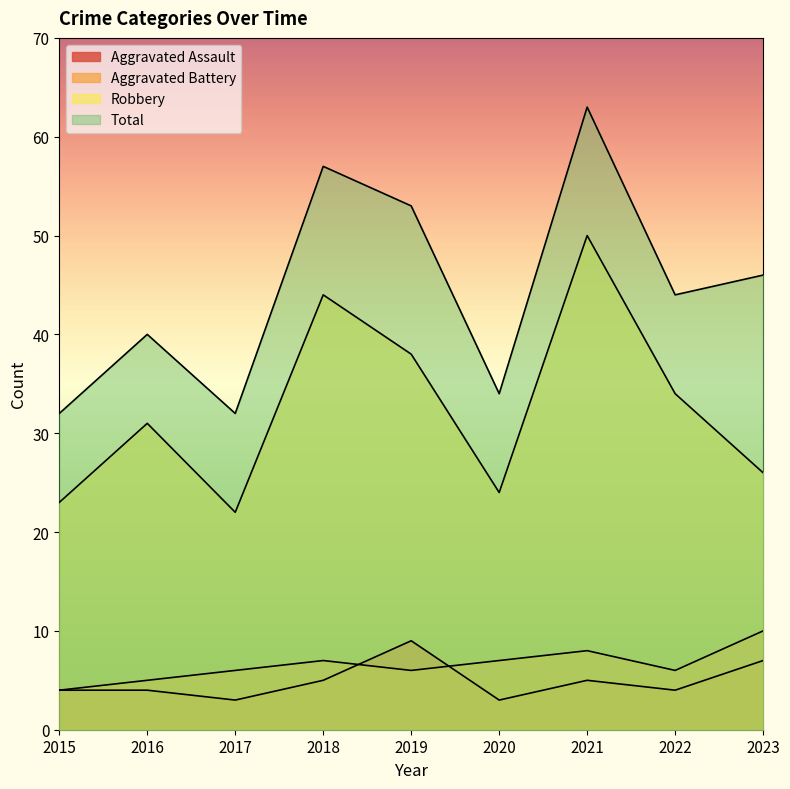

Reading left to right, extract all data points from this chart.

Aggravated Assault: 2015=4	2016=4	2017=3	2018=5	2019=9	2020=3	2021=5	2022=4	2023=7
Aggravated Battery: 2015=4	2016=5	2017=6	2018=7	2019=6	2020=7	2021=8	2022=6	2023=10
Robbery: 2015=23	2016=31	2017=22	2018=44	2019=38	2020=24	2021=50	2022=34	2023=26
Total: 2015=32	2016=40	2017=32	2018=57	2019=53	2020=34	2021=63	2022=44	2023=46